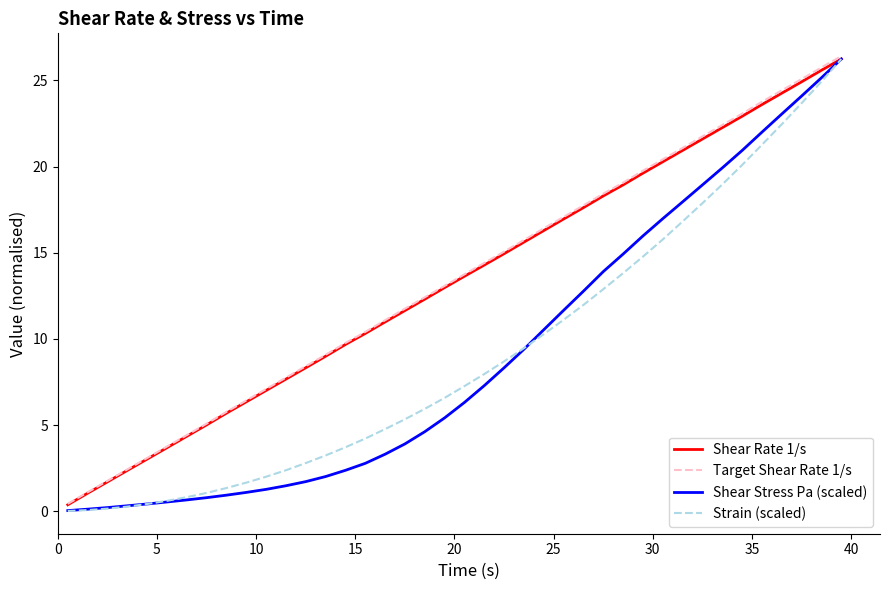

What is the average value of the Target Shear Rate 1/s series?

13.4